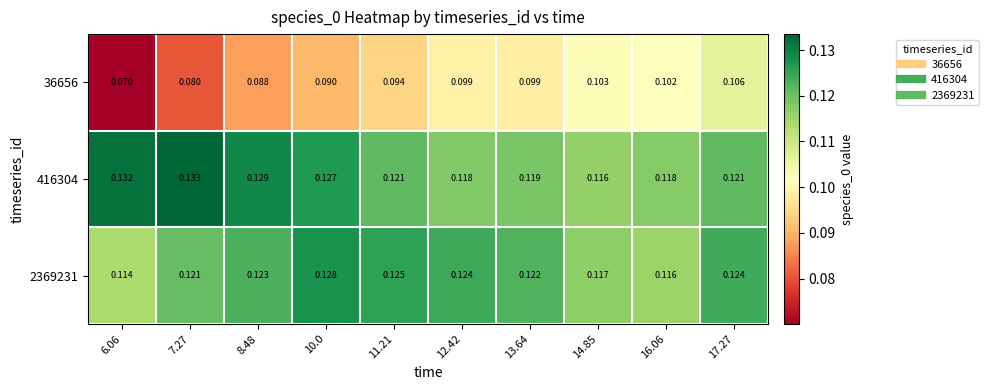

How many data points does each series have?

10